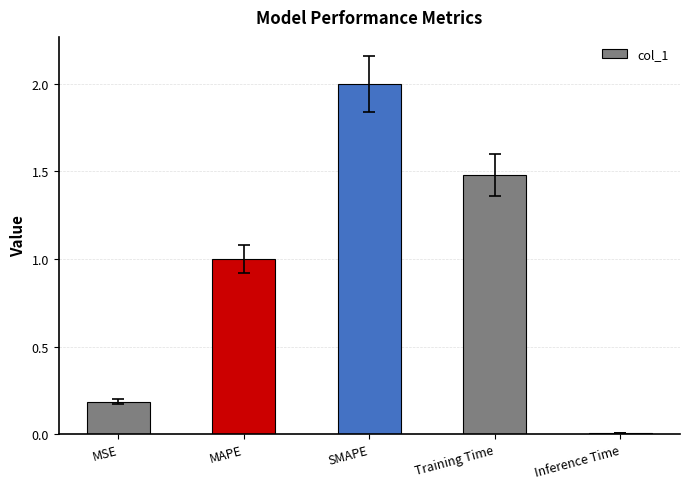

What is the difference between the maximum and minimum values?

2.0